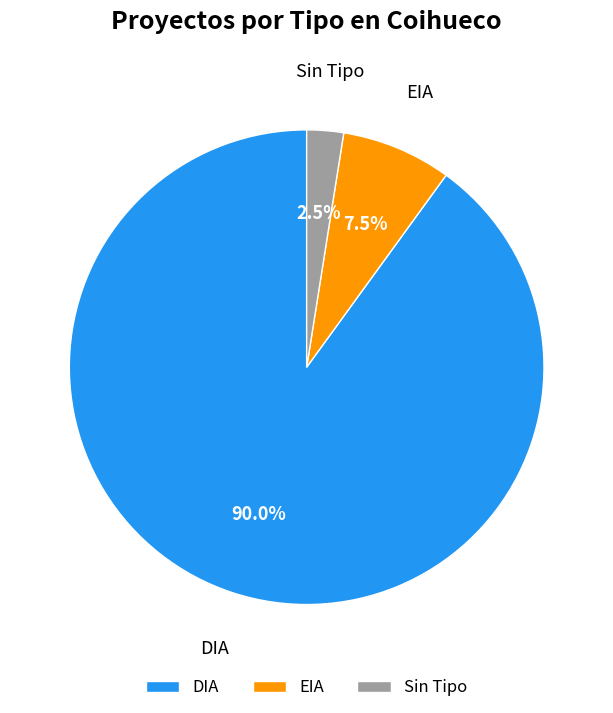

How many segments does this pie chart have?

3